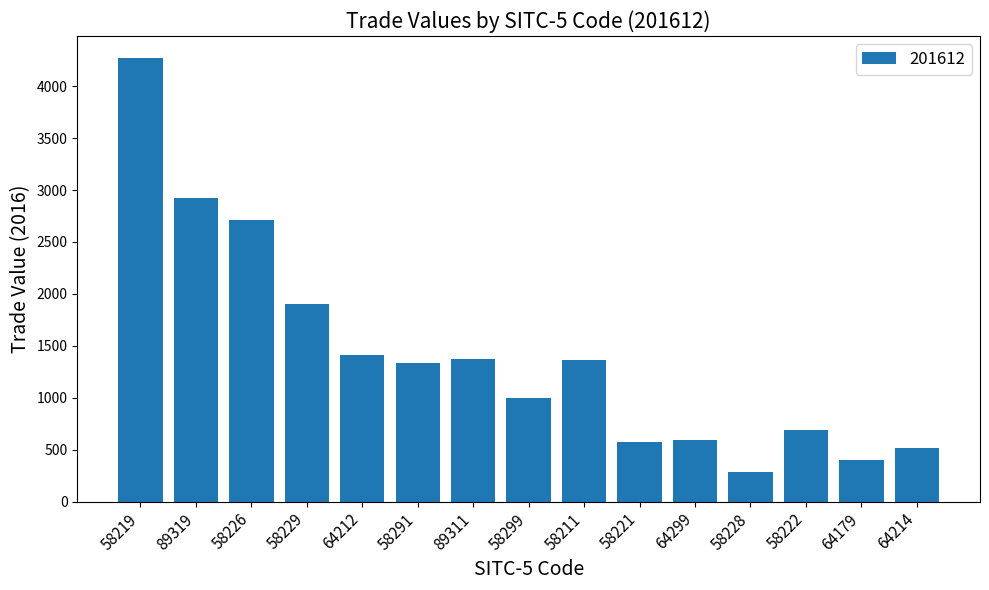

Are the bars grouped side by side (vs. stacked)?

No